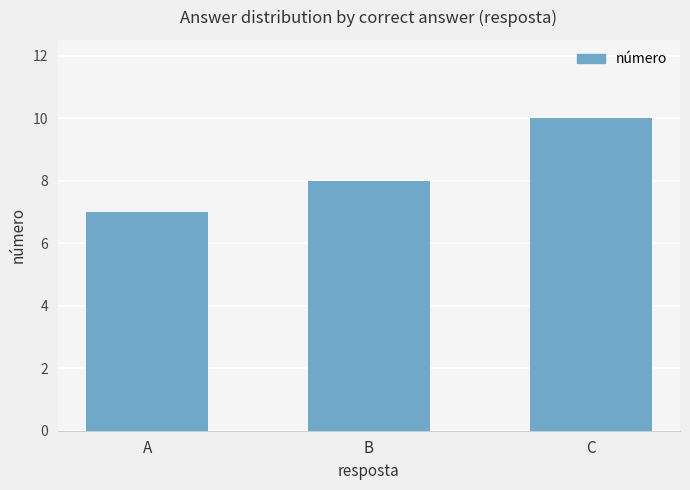

Rank the categories by value from highest to lowest.

C, B, A